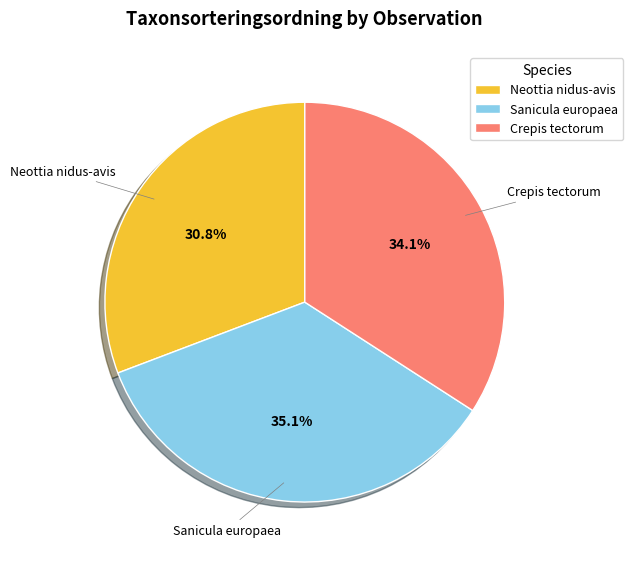

What is the largest slice in the pie chart?

Sanicula europaea